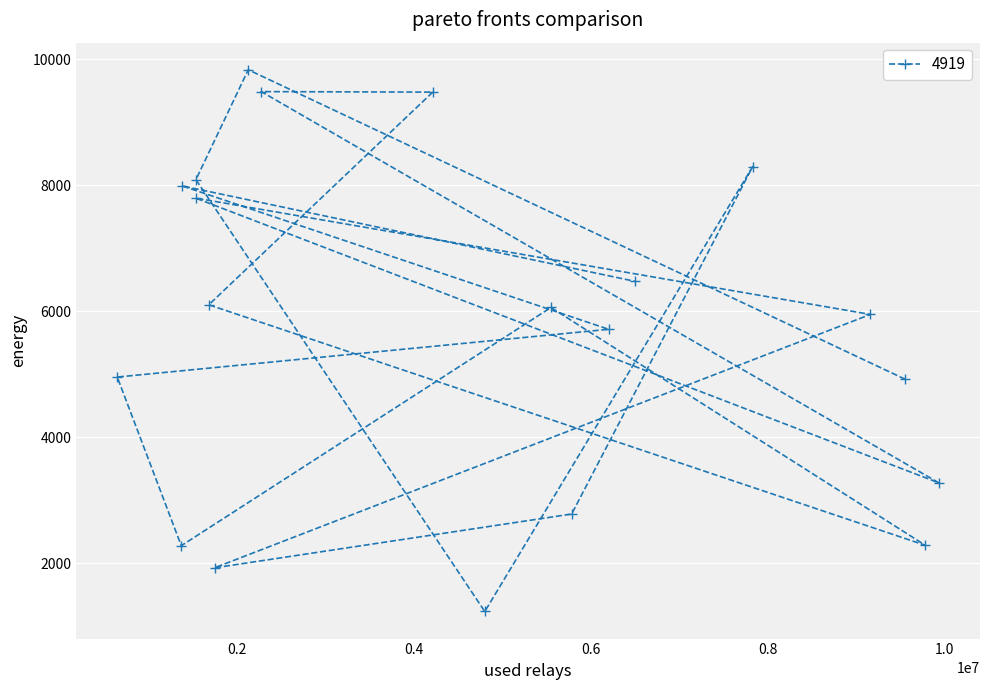

What is the difference between the maximum and minimum values?

8598